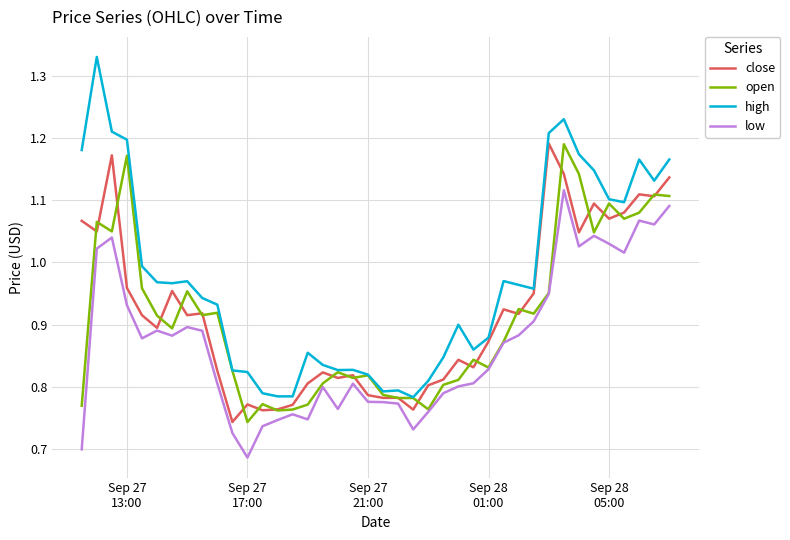

Which series has the largest total across all categories?

high